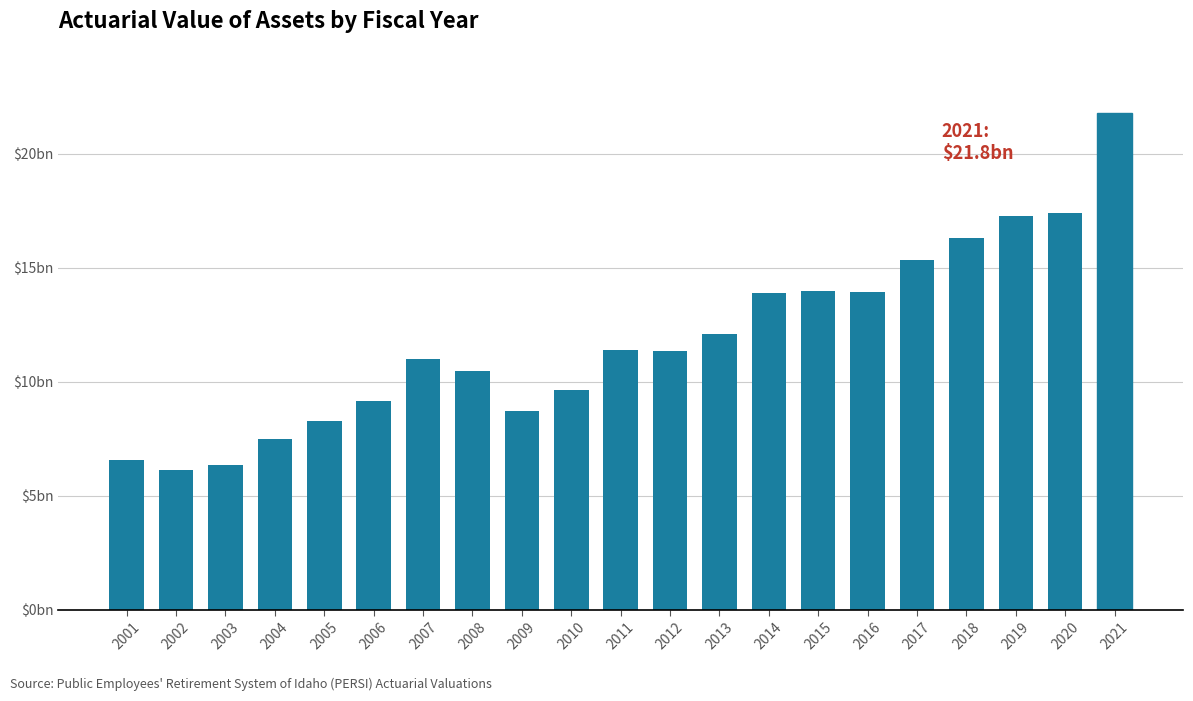

Where is the data nearest to the value 13?

2014